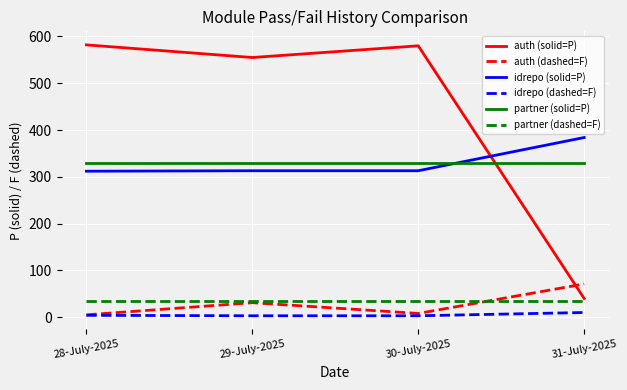

Which series has the widest spread of values?

auth (solid=P)